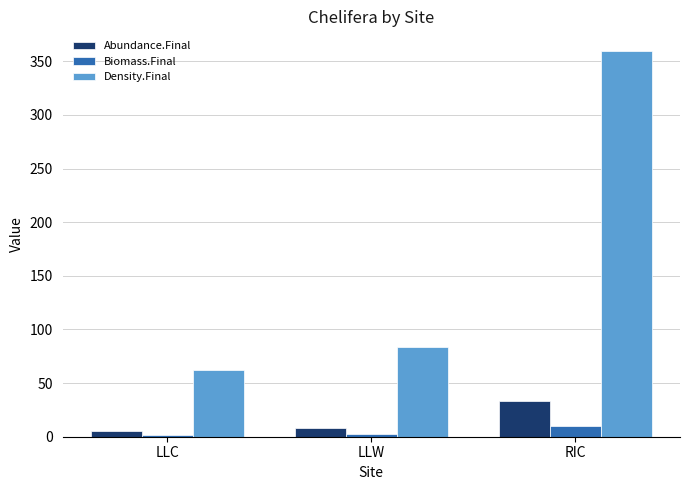

Count the number of categories in the chart.

3